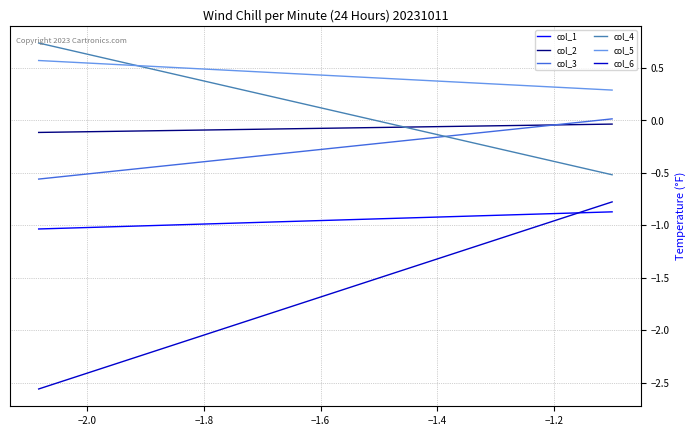

What is the smallest value displayed?

-2.6